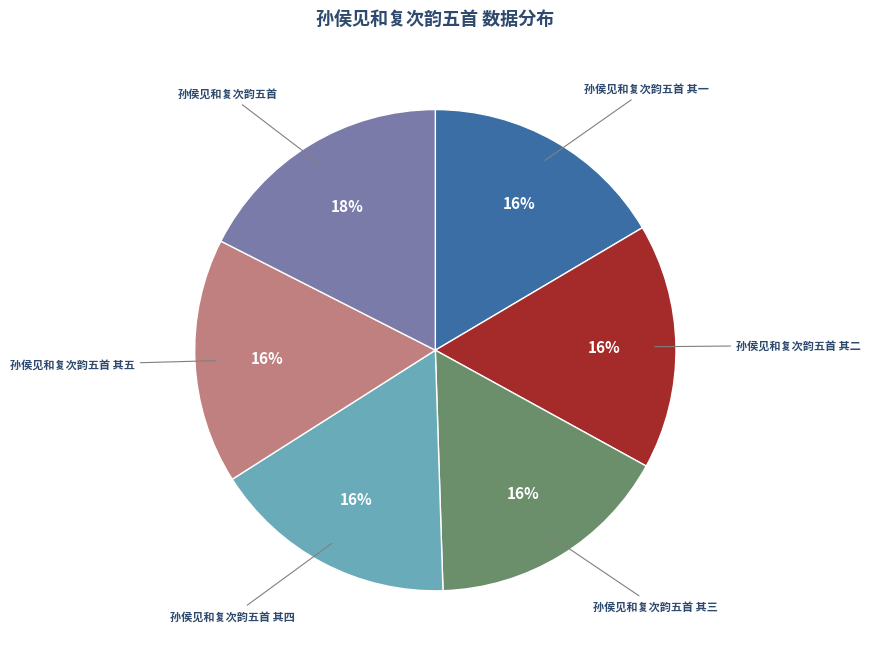

Is the sum of 孙侯见和复次韵五首 其四 and 孙侯见和复次韵五首 其二 greater than half?

No